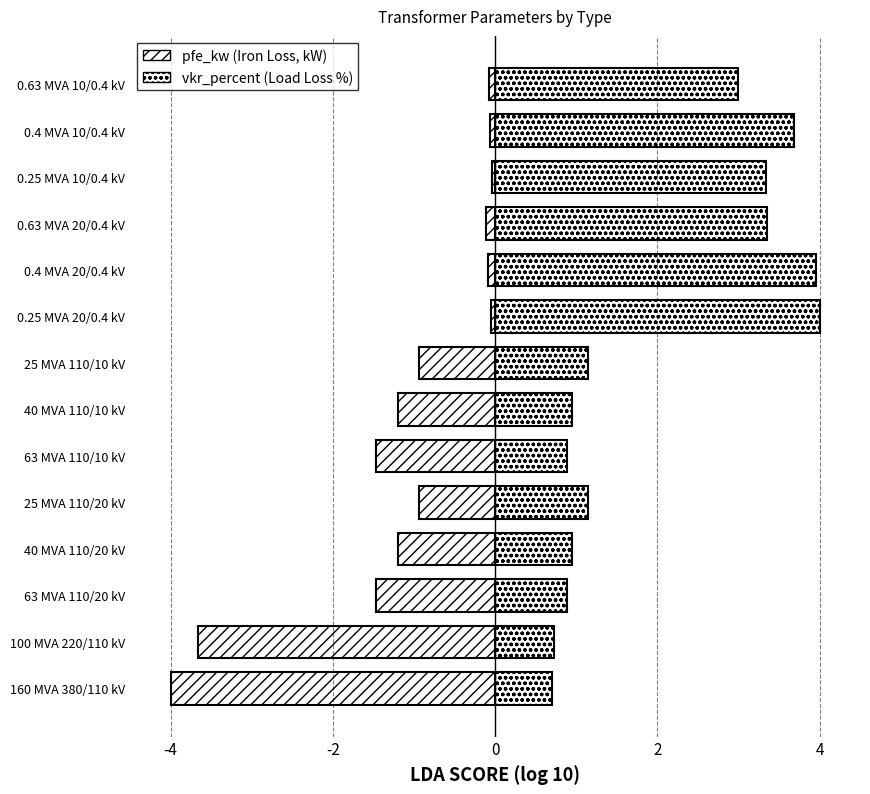

At how many categories does at least one series exceed 3?

5